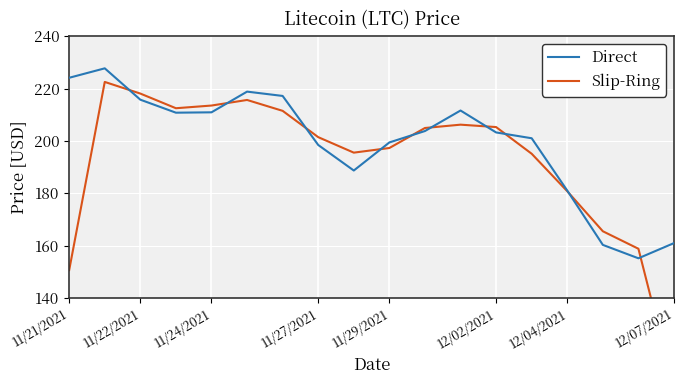

The value of Direct at 12/02/2021 is 104.6. True or false?

False